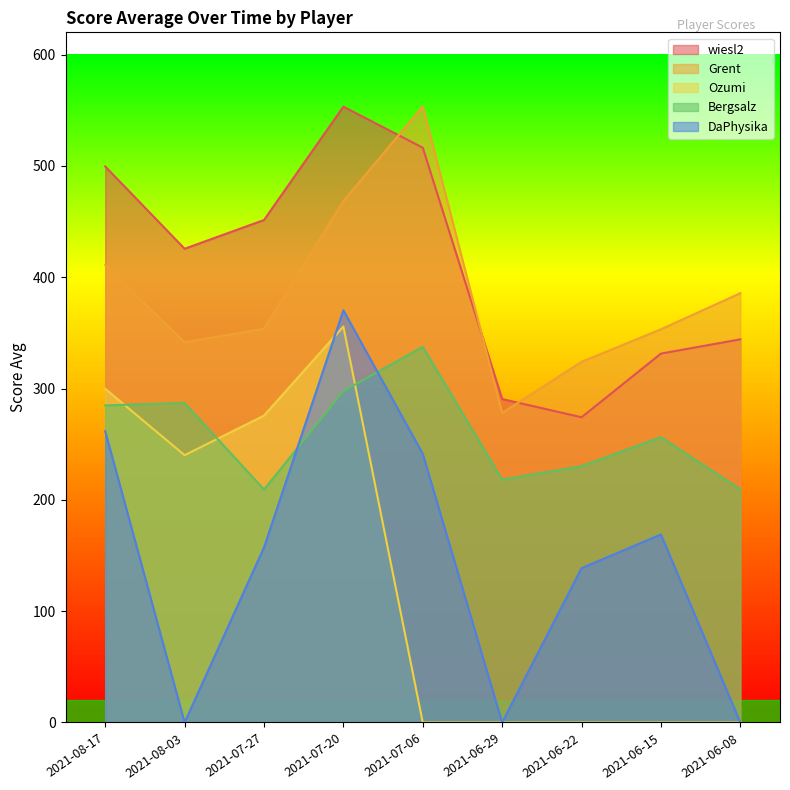

True or false: Grent has more than 2 interior local peaks.

False